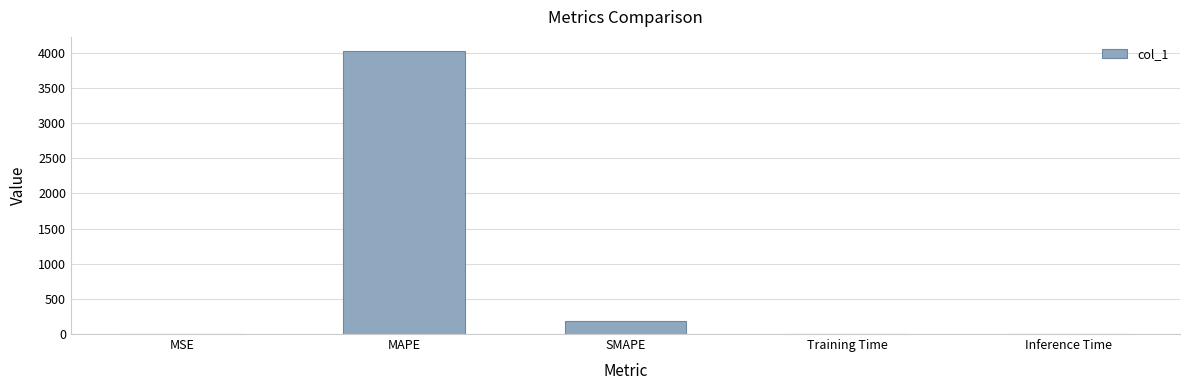

The value at MSE is 0.7. True or false?

True